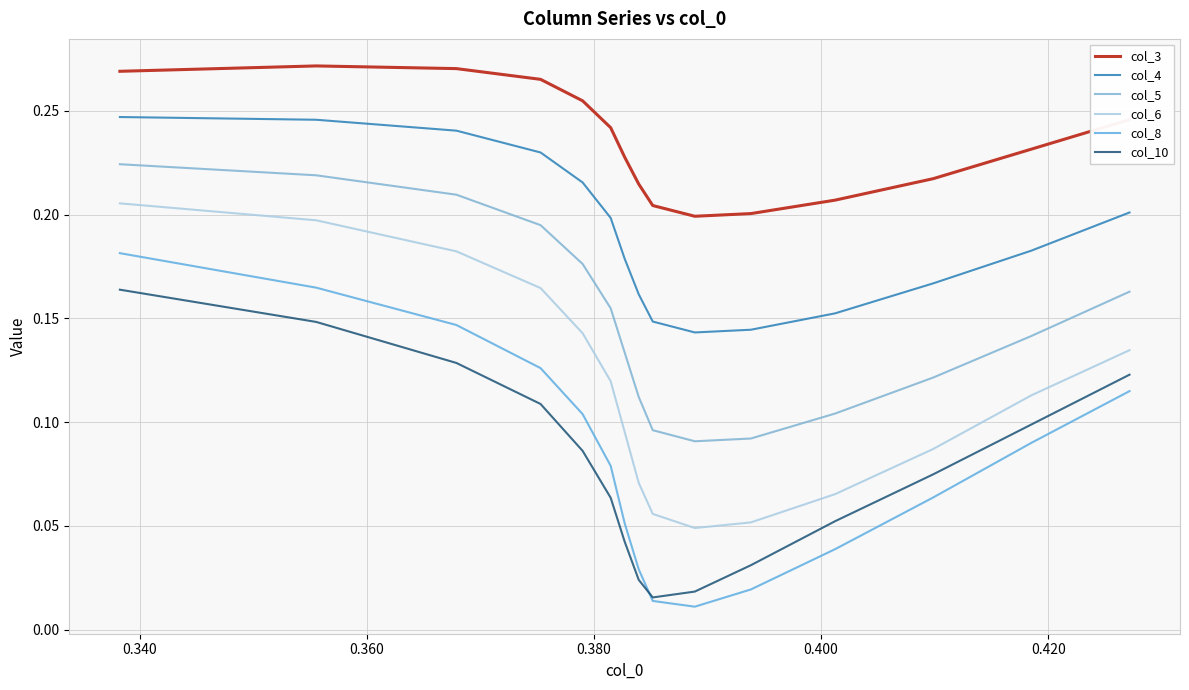

How many lines are shown in the chart?

6